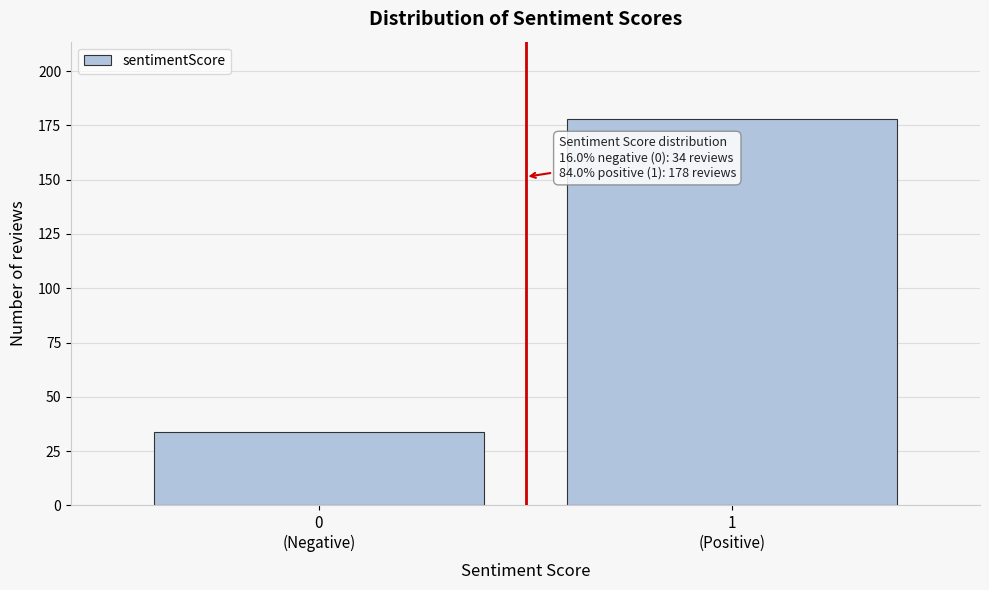

Reading right to left, list all the values displayed in this chart.

178	34